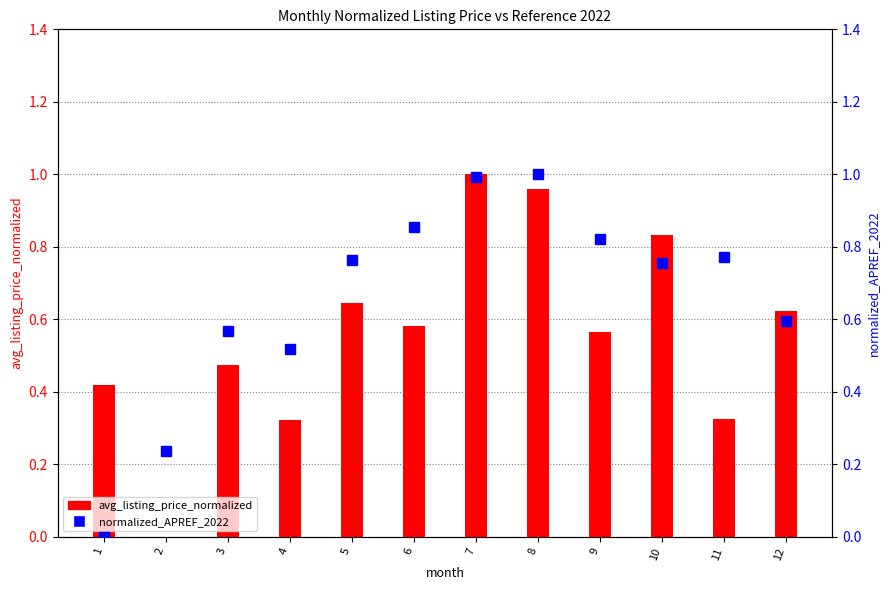

The normalized_APREF_2022 series shows 1.5 at 9. True or false?

False